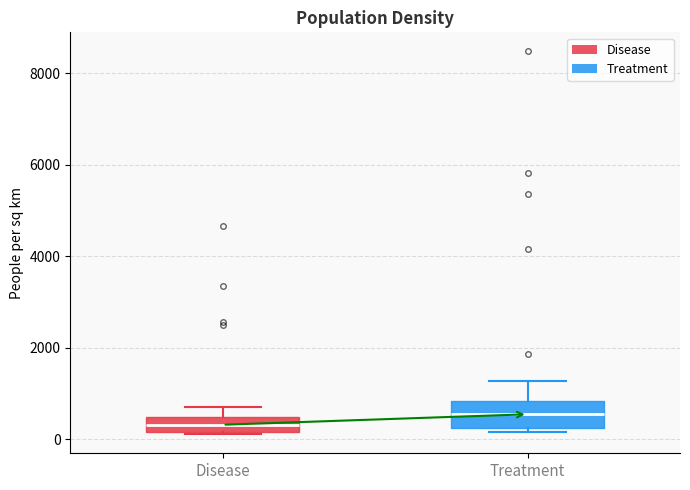

Which box has the highest median line?

Treatment